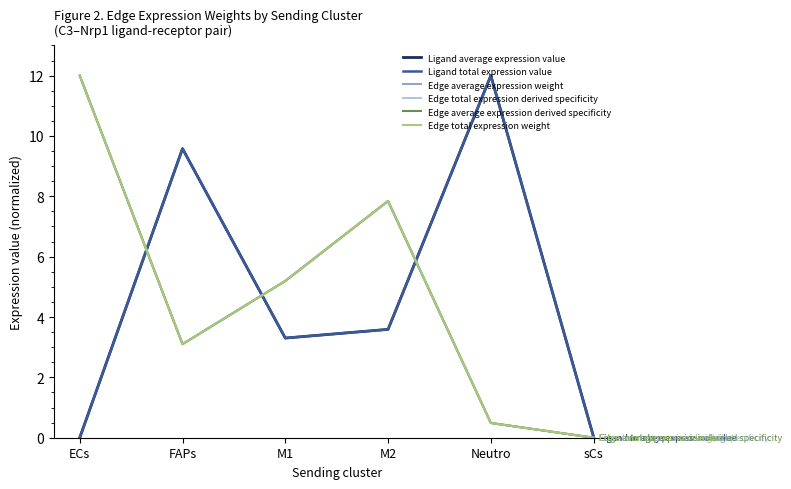

What position from the left is sCs?

6